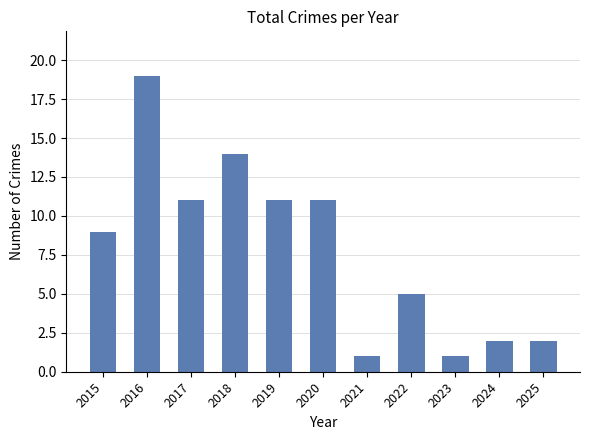

What is the average value?

8